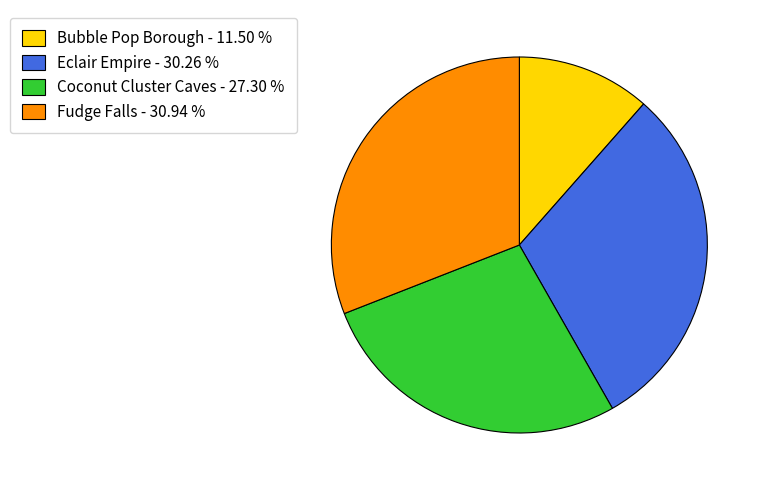

Is Fudge Falls the majority of the pie?

No